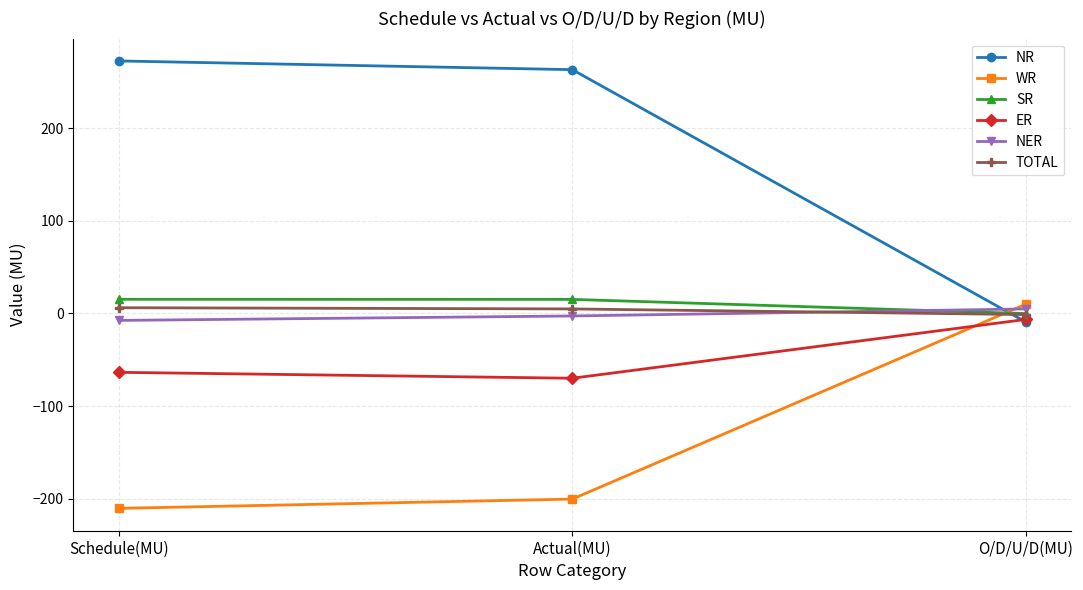

Read the WR value at Schedule(MU).

-210.4